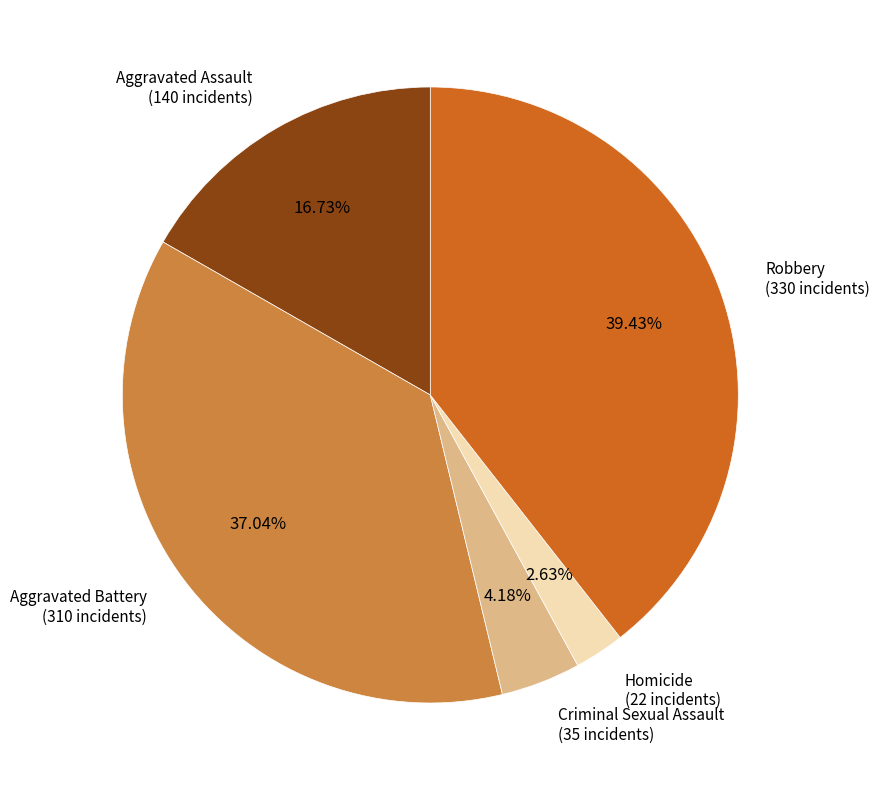

Is it true that Aggravated Battery is 37% of the pie?

True